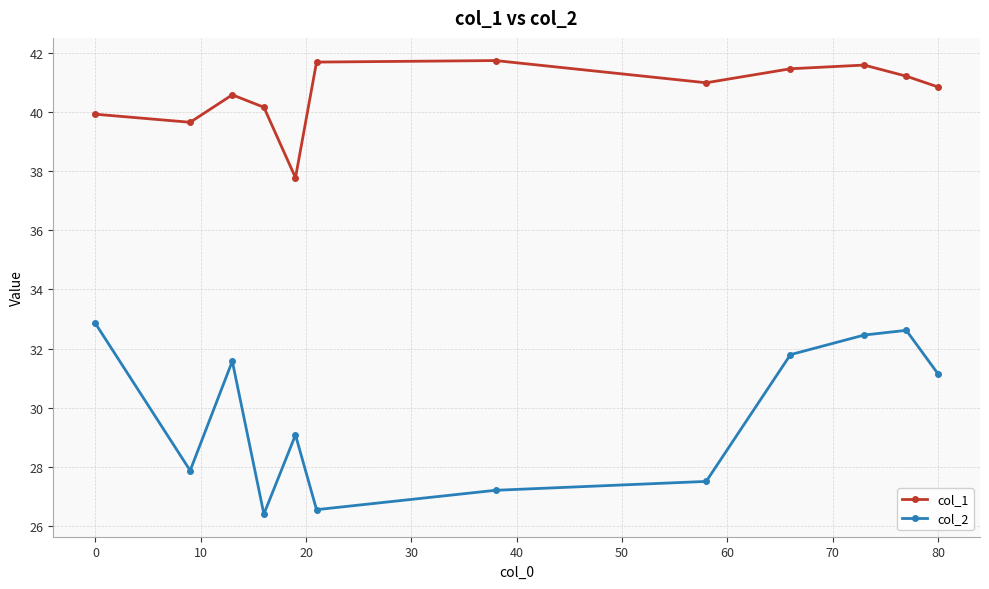

In col_1, how many points are lower than both neighbors (excluding endpoints)?

3